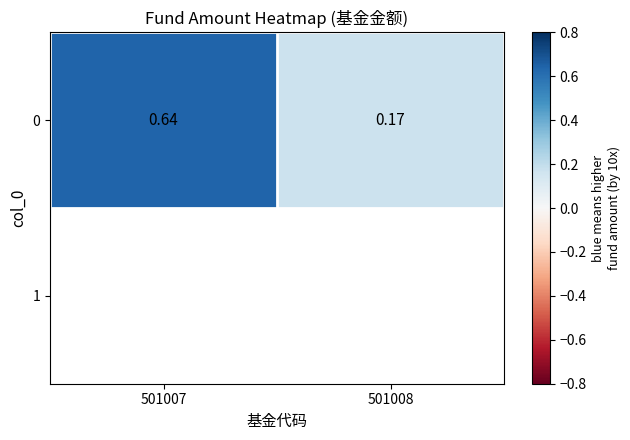

Count the values in the range 0 to 1.

2